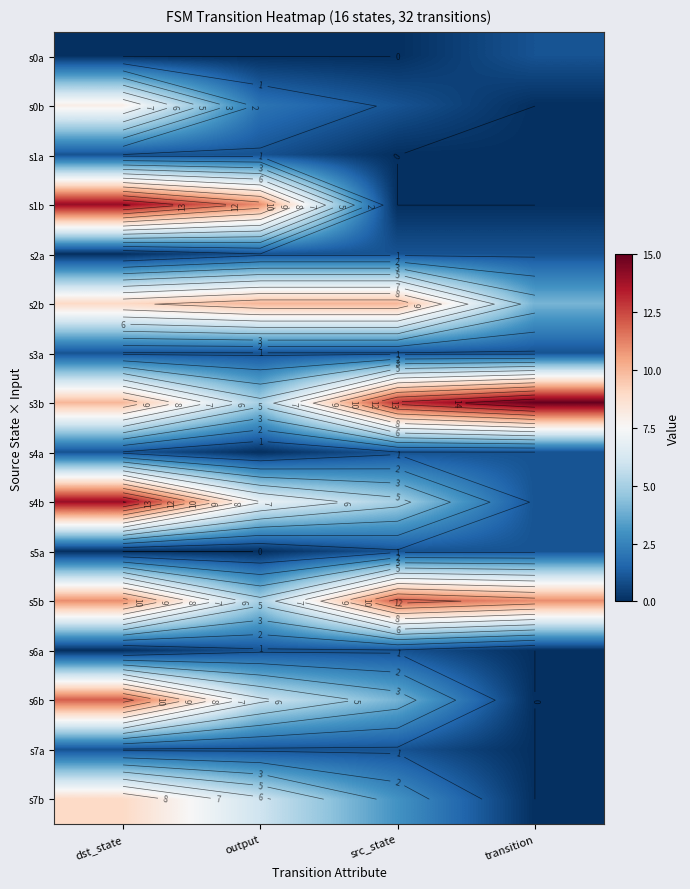

The s3b series shows 18 at src_state. True or false?

False